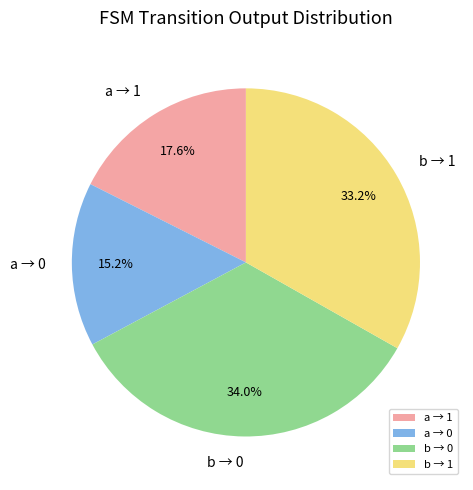

What percentage do a → 1 and b → 1 together represent?

50.8%